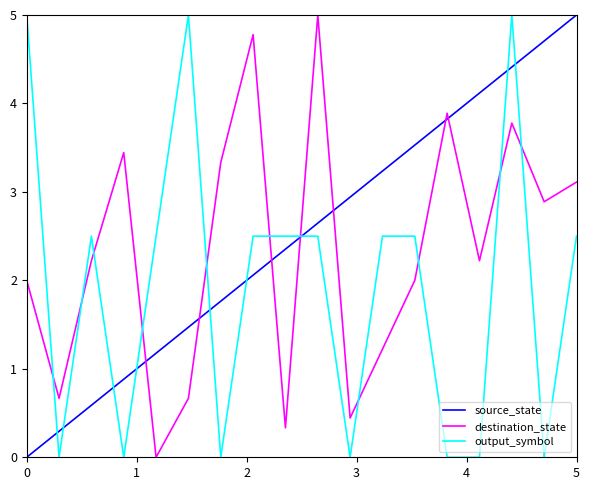

What is the highest value of the destination_state series?

5.0